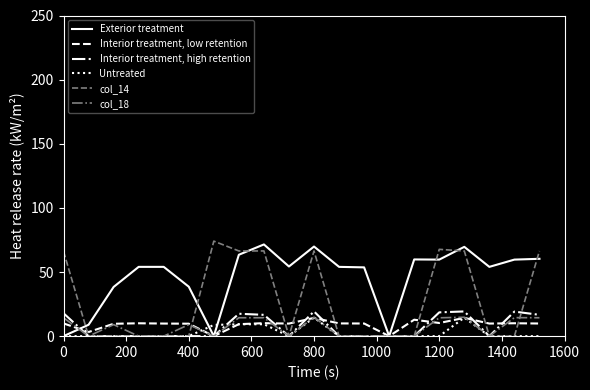

What is the maximum value for col_14?

74.1